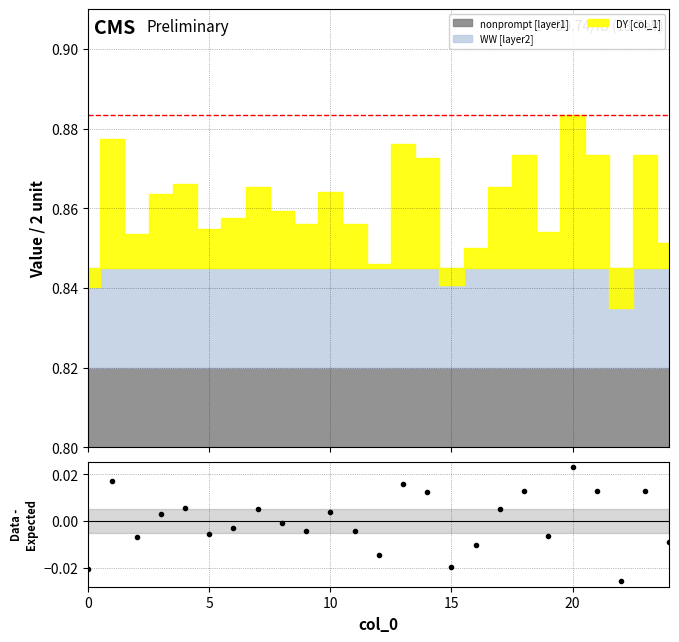

How many points are lower than both their immediate neighbors (excluding endpoints)?

7